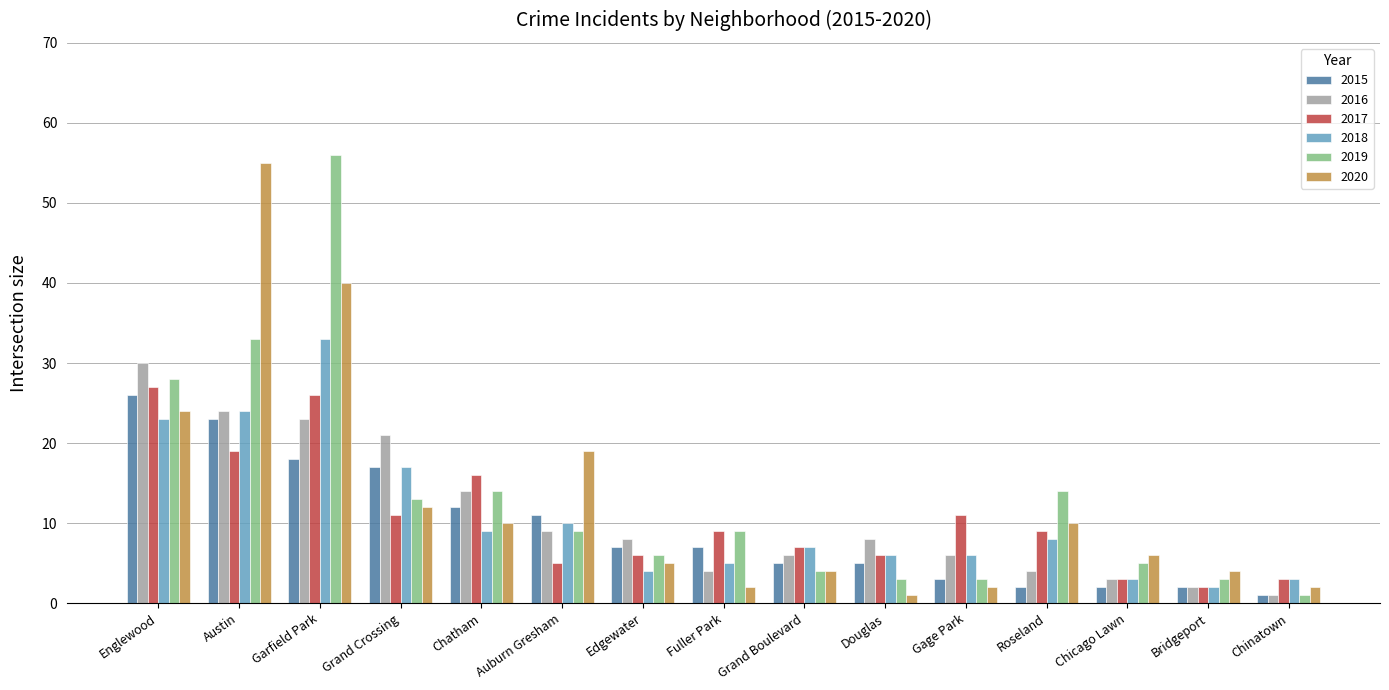

The value of 2020 at Grand Crossing is 20. True or false?

False